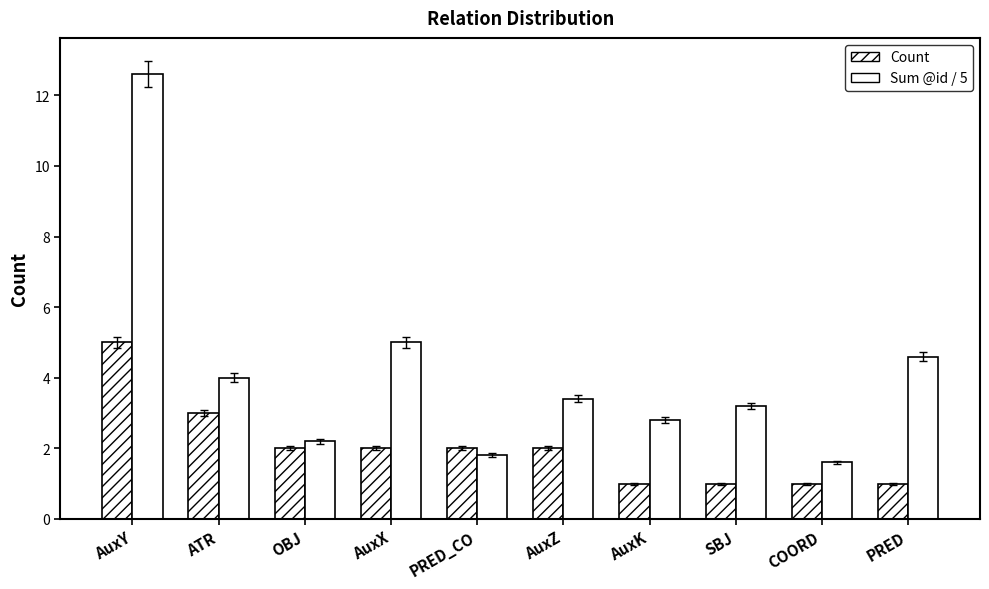

How many data points in Count are less than 2?

4